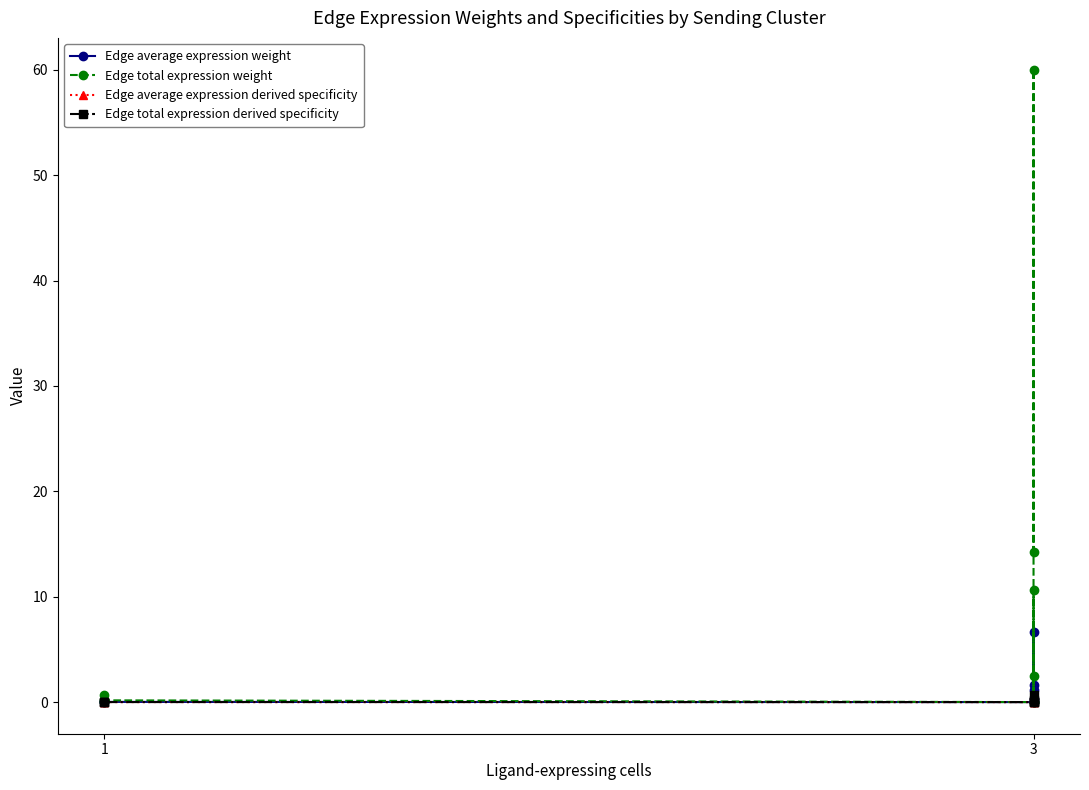

Where is the first local maximum for Edge average expression weight?

1